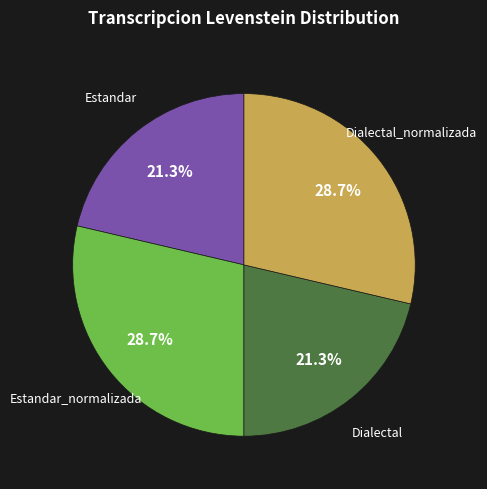

Is there any slice that represents more than half of the pie?

No